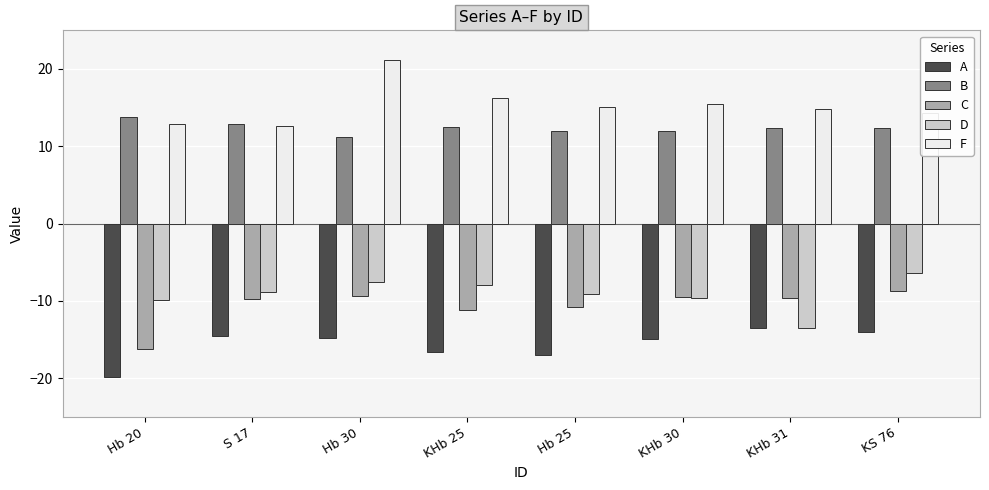

What position from the left is Hb 30?

3